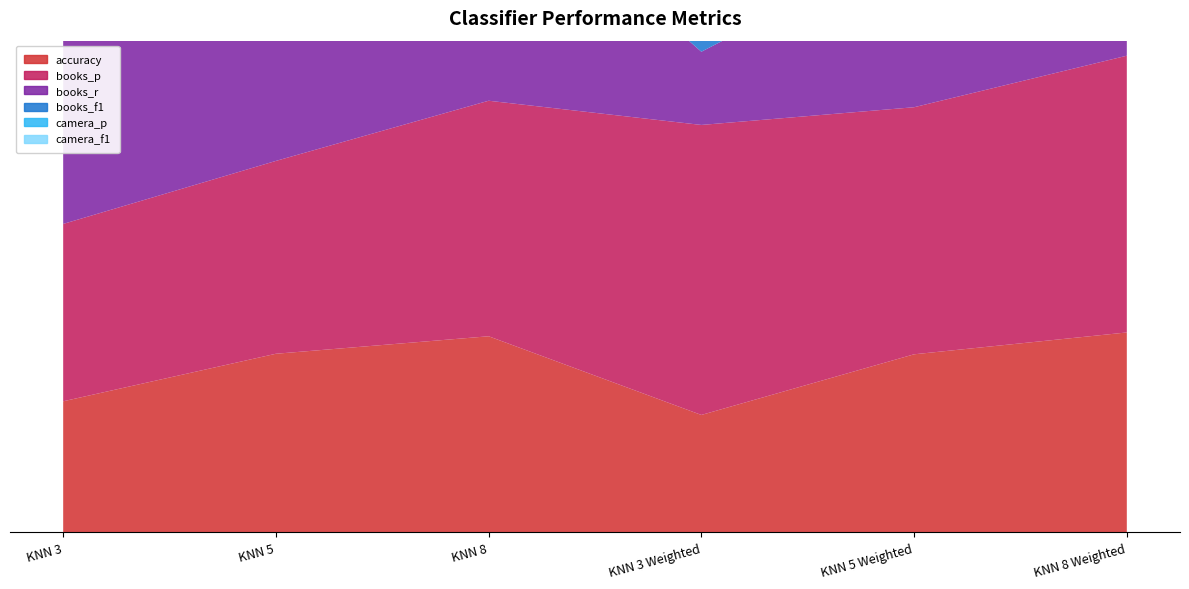

Does the chart have visible grid lines?

No